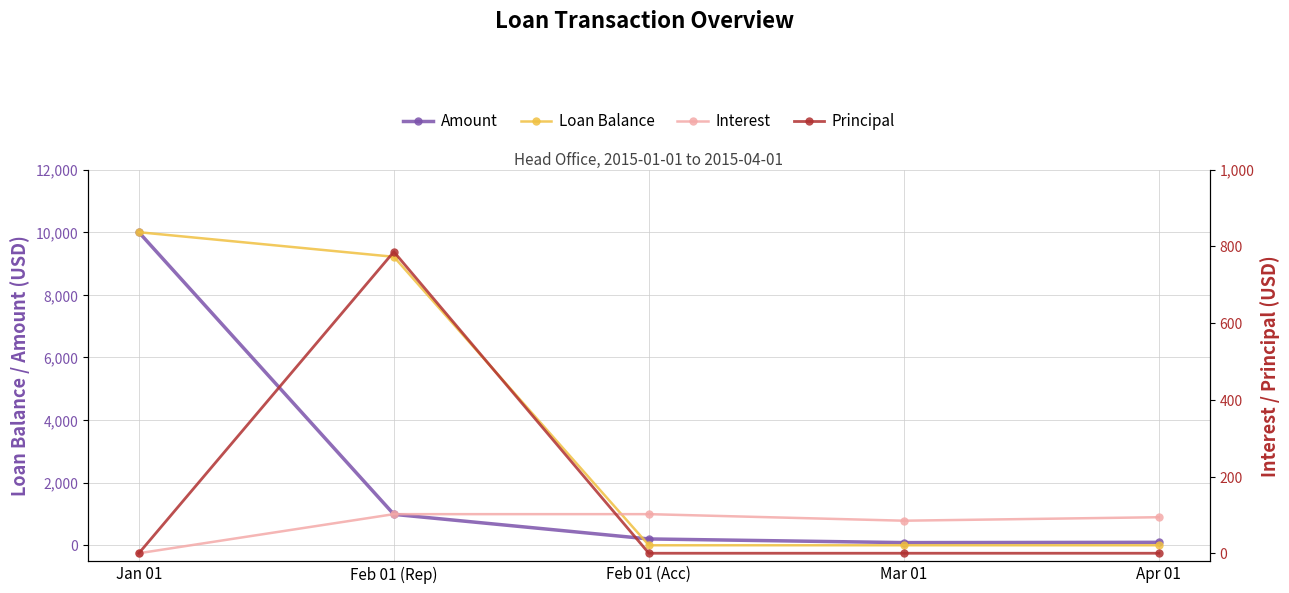

What value does the Loan Balance series have at Feb 01 (Rep)?

9214.2